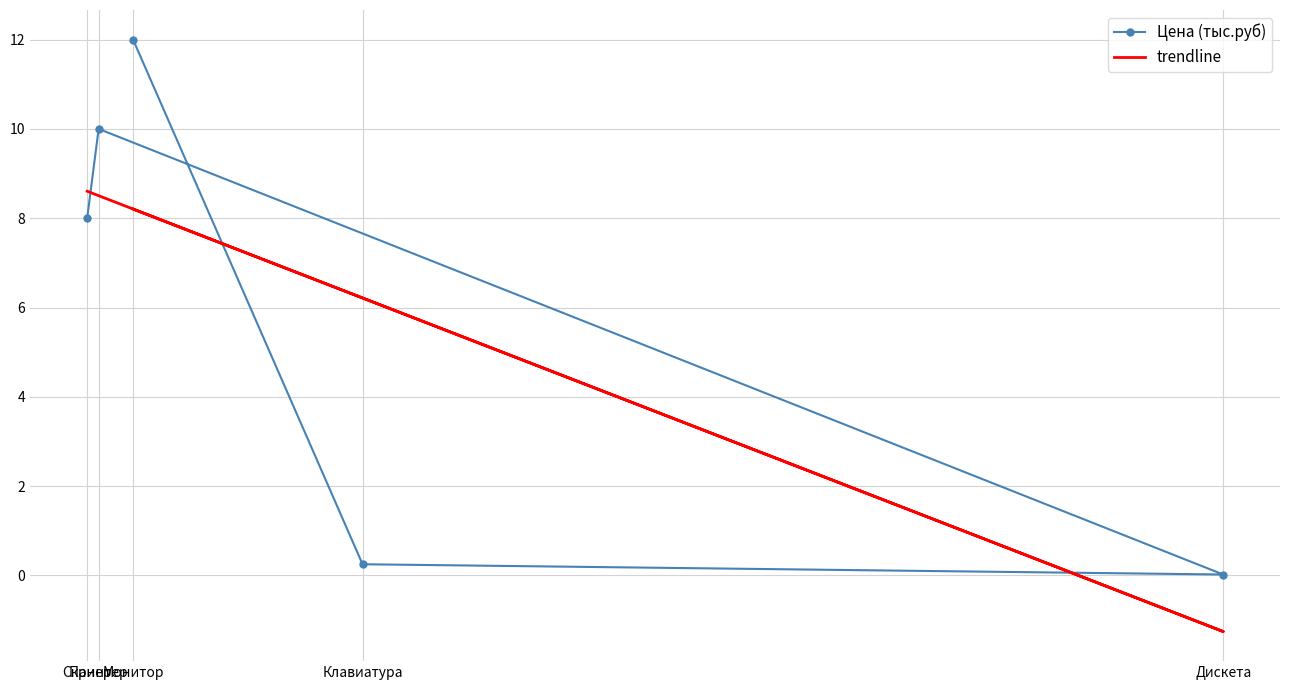

List the series in order of their overall mean, lowest first.

trendline, Цена (тыс.руб)